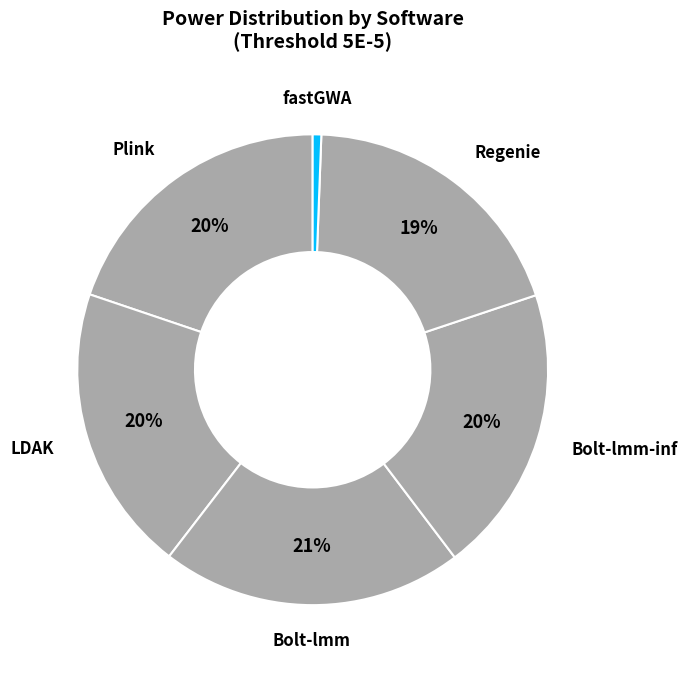

How many slices are in this pie chart?

6